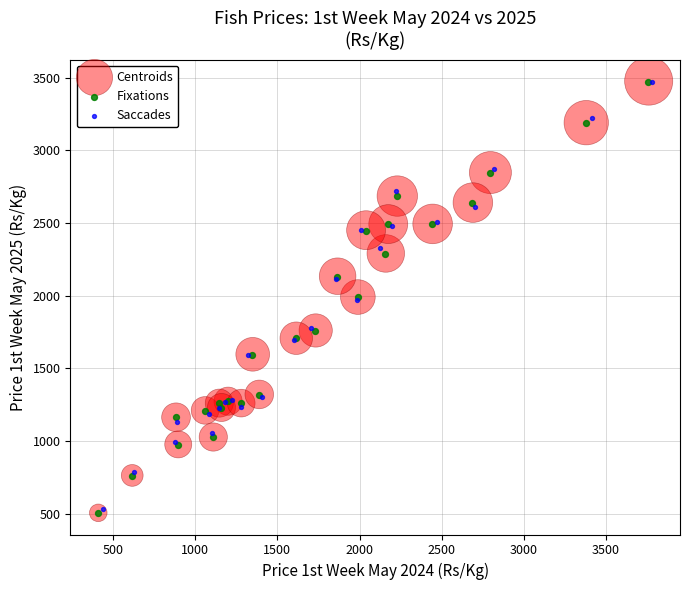

Which series has the widest spread of Y values?

Centroids